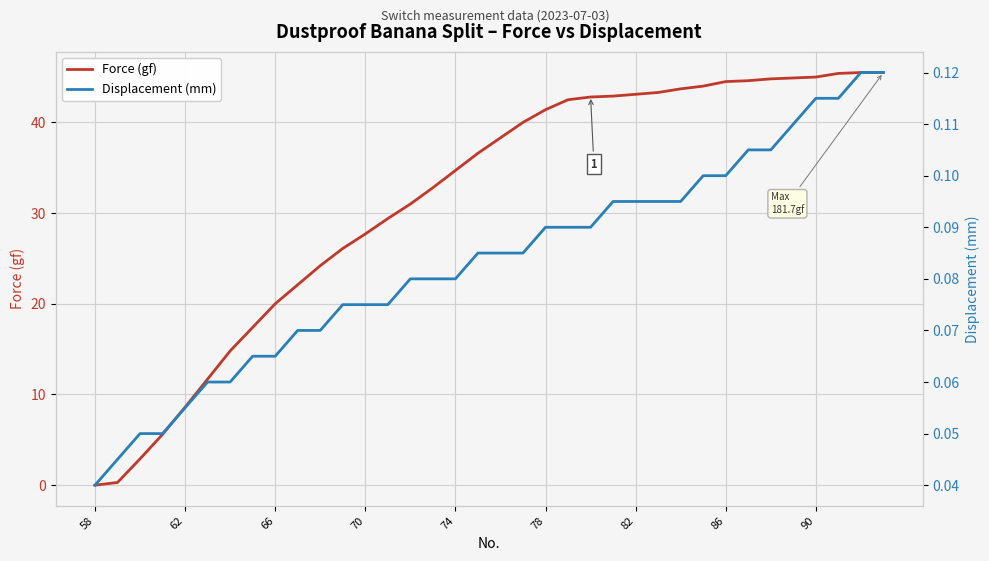

What is the highest value of the Force (gf) series?

45.5